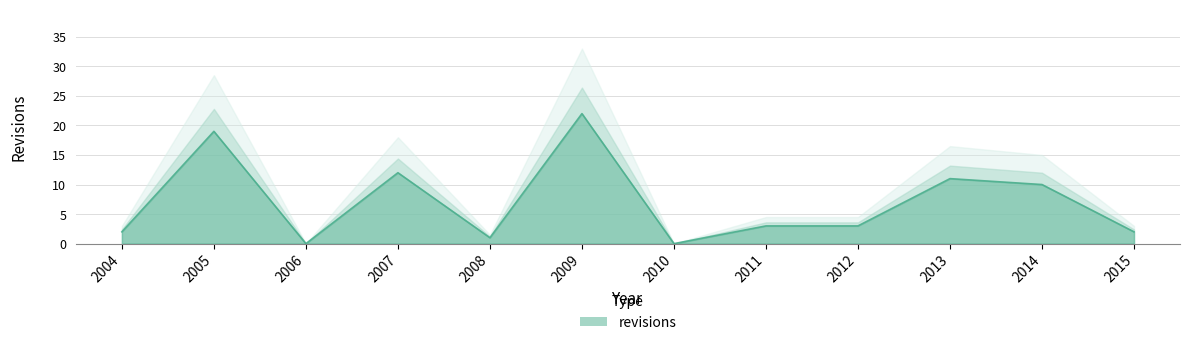

At which label is the value closest to 11?

2013